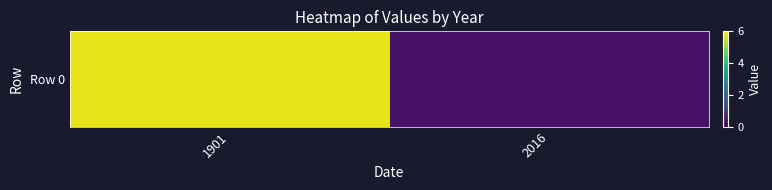

The value at 1901 is 8.6. True or false?

False